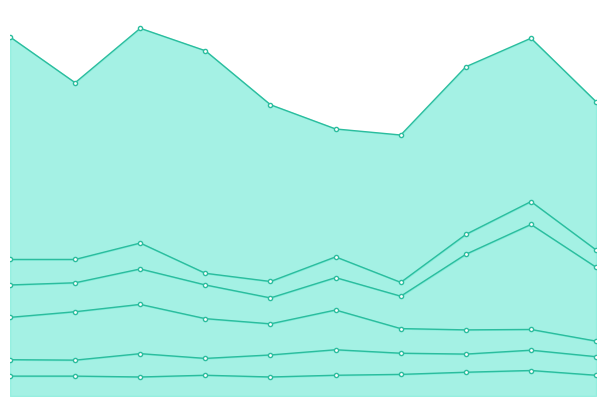

Which has a higher value, 2024 or 2015?

2024